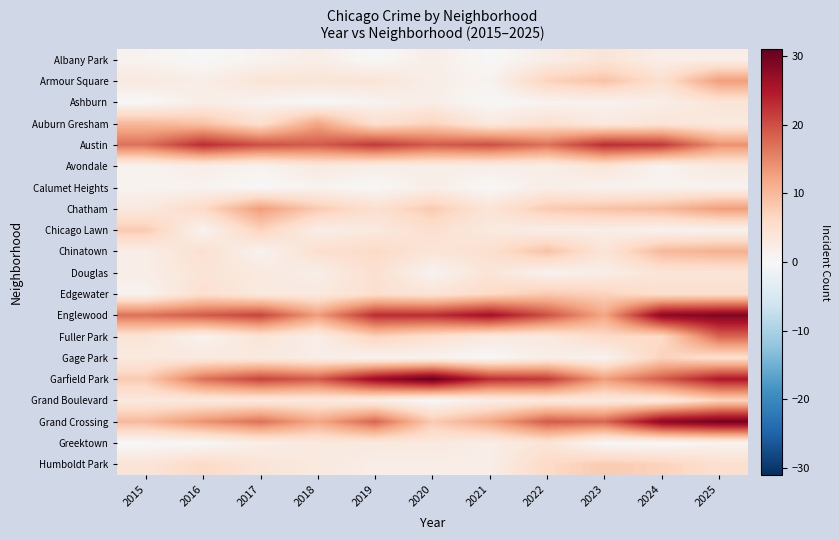

Reading right to left, transcribe all the data shown in this chart.

Albany Park: 2025=2	2024=2	2023=4	2022=2	2021=0	2020=2	2019=0	2018=2	2017=1	2016=0	2015=1
Armour Square: 2025=13	2024=5	2023=9	2022=7	2021=1	2020=2	2019=4	2018=4	2017=4	2016=2	2015=3
Ashburn: 2025=4	2024=2	2023=1	2022=1	2021=0	2020=2	2019=1	2018=0	2017=1	2016=2	2015=0
Auburn Gresham: 2025=3	2024=4	2023=3	2022=5	2021=3	2020=7	2019=5	2018=12	2017=5	2016=9	2015=10
Austin: 2025=14	2024=22	2023=23	2022=17	2021=20	2020=19	2019=22	2018=19	2017=20	2016=23	2015=17
Avondale: 2025=3	2024=1	2023=4	2022=2	2021=2	2020=2	2019=2	2018=3	2017=1	2016=2	2015=1
Calumet Heights: 2025=1	2024=1	2023=1	2022=2	2021=0	2020=2	2019=0	2018=1	2017=0	2016=1	2015=1
Chatham: 2025=13	2024=10	2023=9	2022=8	2021=4	2020=8	2019=5	2018=8	2017=13	2016=6	2015=3
Chicago Lawn: 2025=1	2024=1	2023=2	2022=2	2021=3	2020=5	2019=3	2018=2	2017=7	2016=1	2015=8
Chinatown: 2025=11	2024=10	2023=4	2022=9	2021=5	2020=4	2019=6	2018=5	2017=1	2016=5	2015=2
Douglas: 2025=4	2024=4	2023=2	2022=1	2021=4	2020=1	2019=5	2018=2	2017=3	2016=4	2015=2
Edgewater: 2025=5	2024=5	2023=7	2022=8	2021=6	2020=4	2019=5	2018=3	2017=3	2016=5	2015=1
Englewood: 2025=29	2024=28	2023=12	2022=20	2021=26	2020=23	2019=23	2018=13	2017=21	2016=19	2015=17
Fuller Park: 2025=18	2024=6	2023=6	2022=3	2021=3	2020=5	2019=7	2018=2	2017=4	2016=1	2015=4
Gage Park: 2025=5	2024=7	2023=1	2022=2	2021=0	2020=1	2019=1	2018=2	2017=3	2016=3	2015=3
Garfield Park: 2025=25	2024=19	2023=13	2022=22	2021=23	2020=31	2019=27	2018=19	2017=21	2016=17	2015=8
Grand Boulevard: 2025=7	2024=3	2023=3	2022=3	2021=2	2020=0	2019=2	2018=3	2017=3	2016=3	2015=3
Grand Crossing: 2025=30	2024=28	2023=18	2022=19	2021=12	2020=8	2019=18	2018=12	2017=17	2016=14	2015=10
Greektown: 2025=1	2024=0	2023=0	2022=4	2021=2	2020=3	2019=3	2018=3	2017=2	2016=0	2015=0
Humboldt Park: 2025=5	2024=7	2023=8	2022=6	2021=2	2020=2	2019=2	2018=3	2017=4	2016=6	2015=4